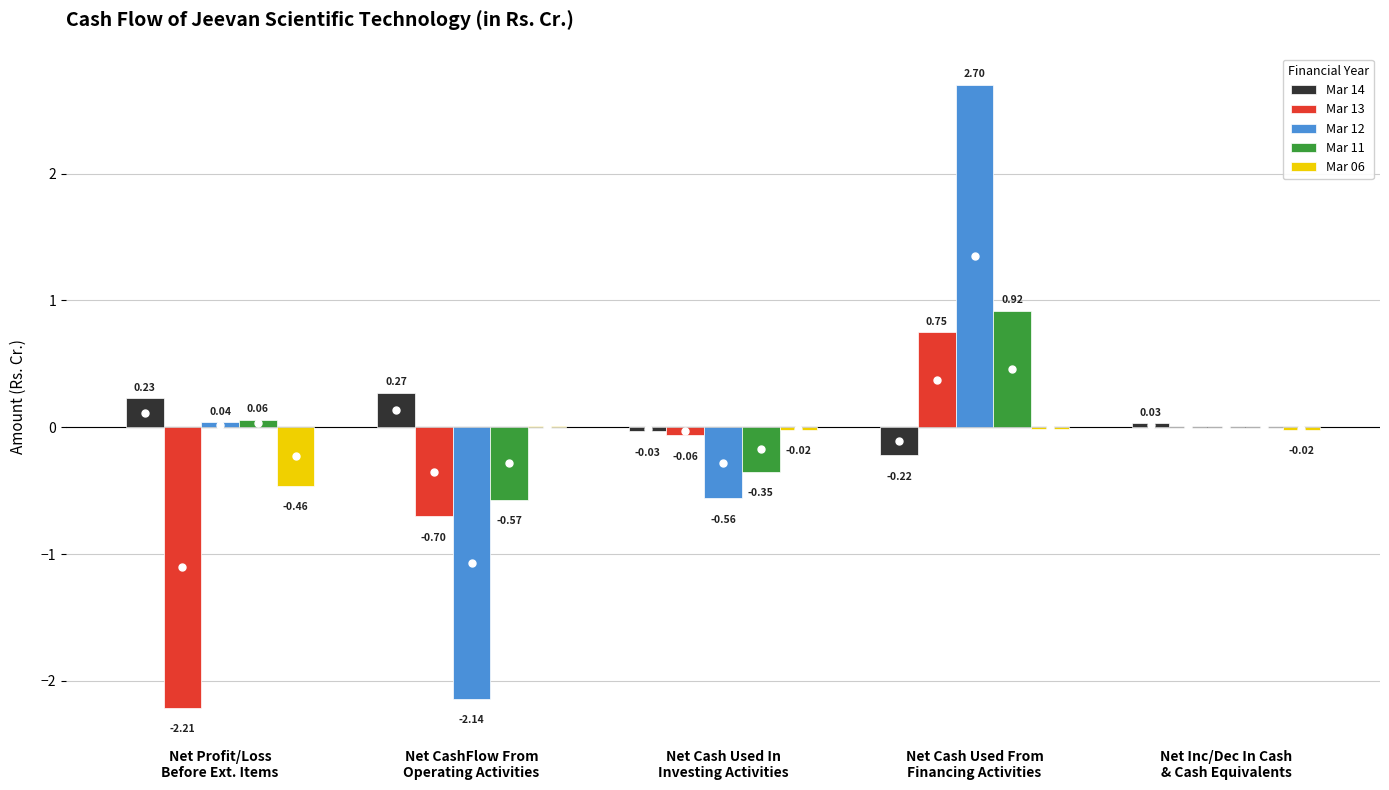

Are the bars grouped side by side (vs. stacked)?

Yes